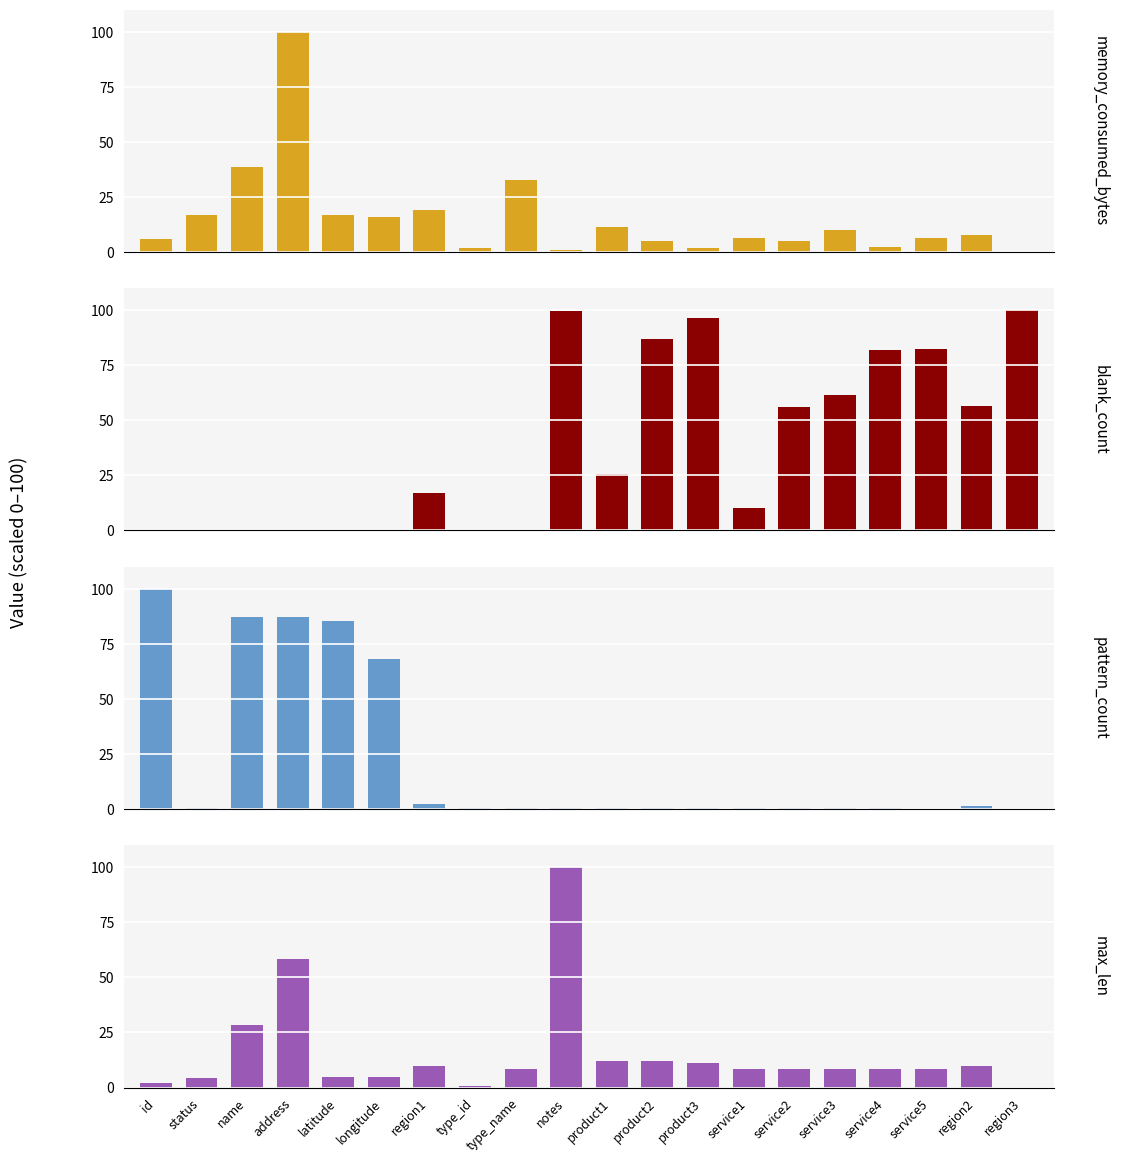

What is the value of the memory_consumed_bytes bar at the 16th from the left?

9.7